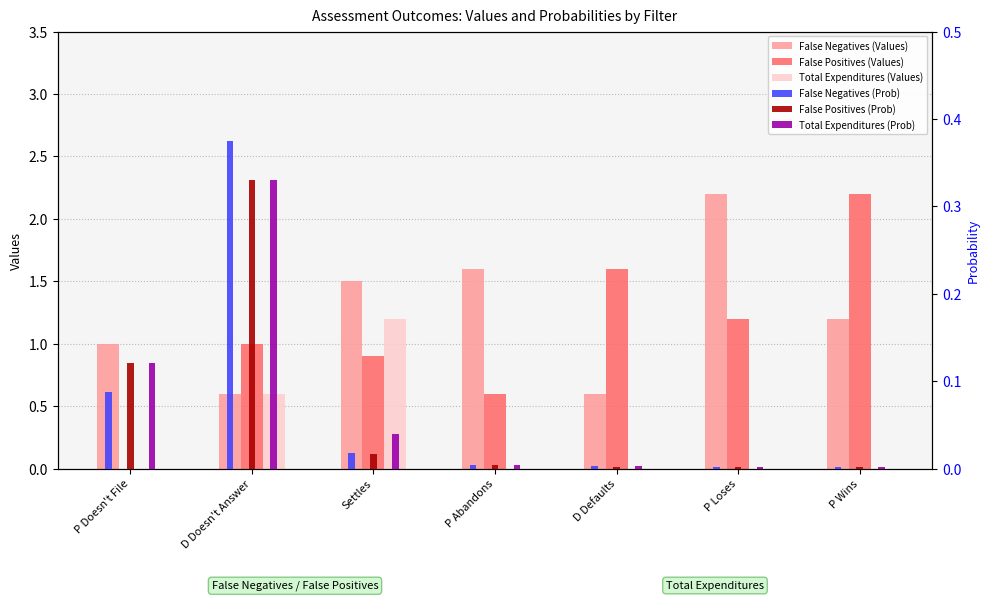

What is the spread (max minus min) of values at P Abandons?

1.6